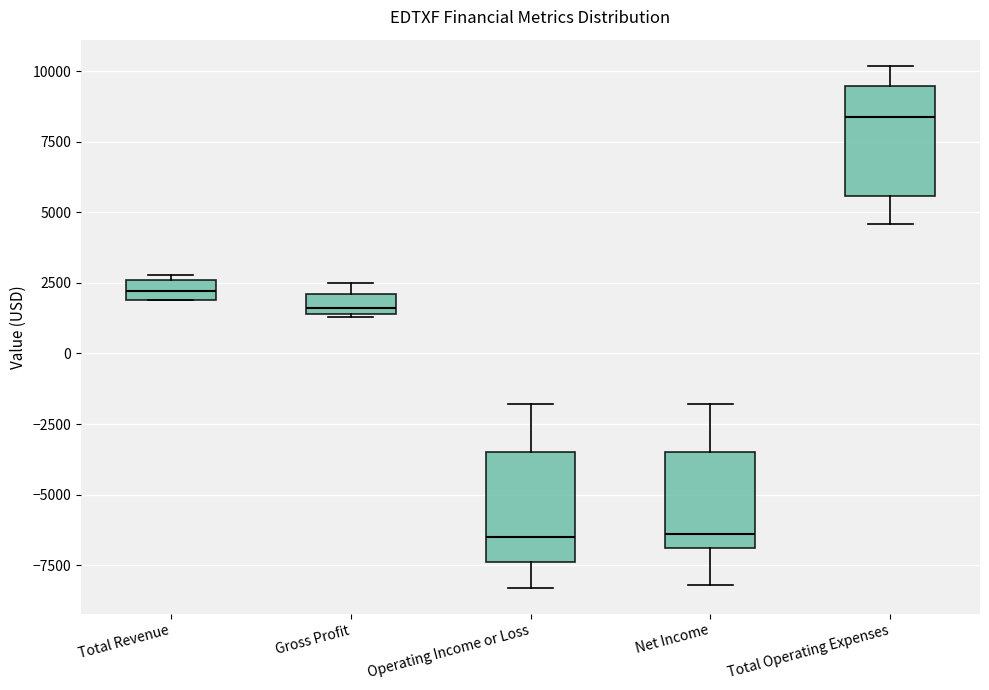

Which box has the highest median line?

Total Operating Expenses